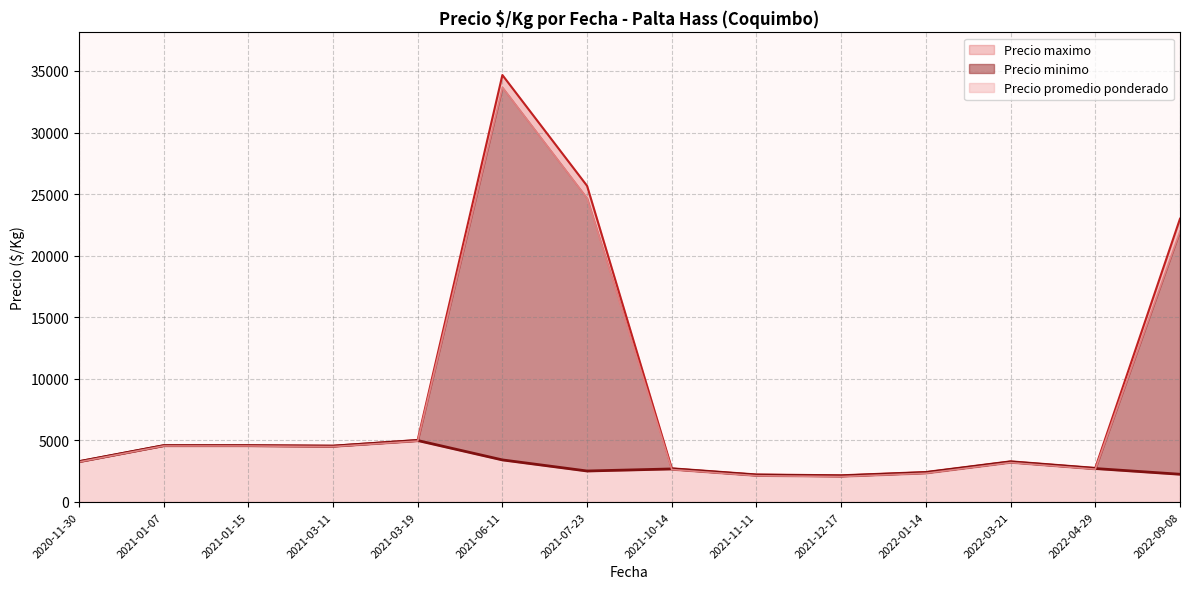

At which category does the chart reach its peak across all series?

2021-06-11